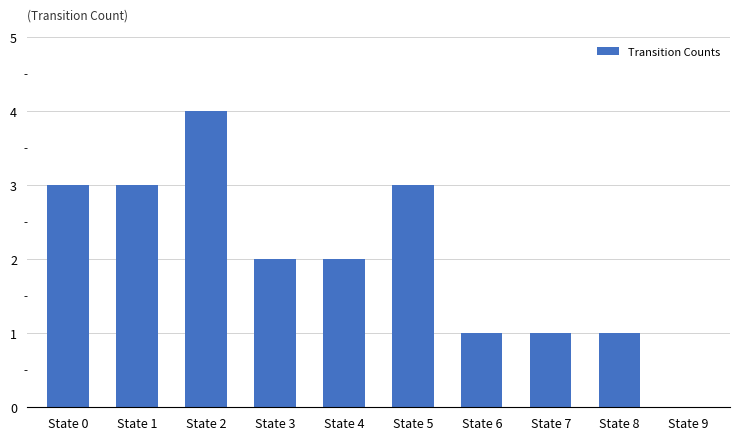

True or false: the data shows 1 at State 4.

False